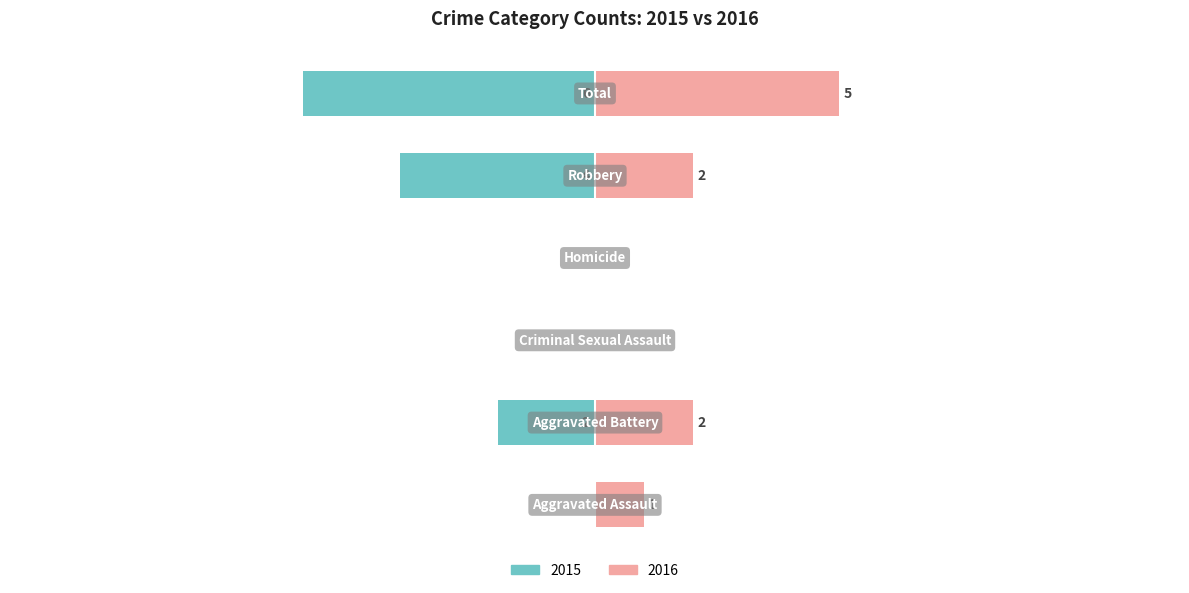

The 2018 series shows 4 at Total. True or false?

False